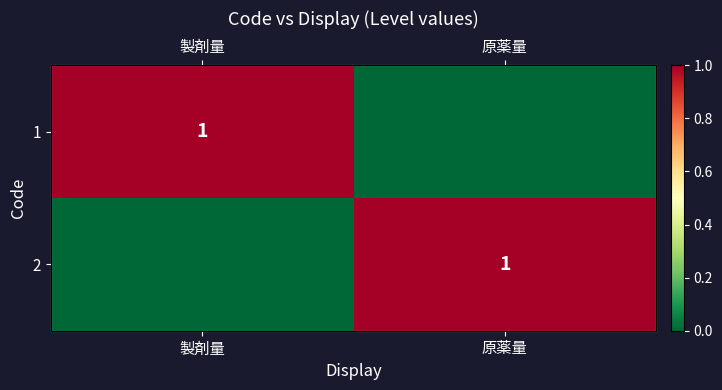

List the series in order of their peak value, highest first.

1, 2